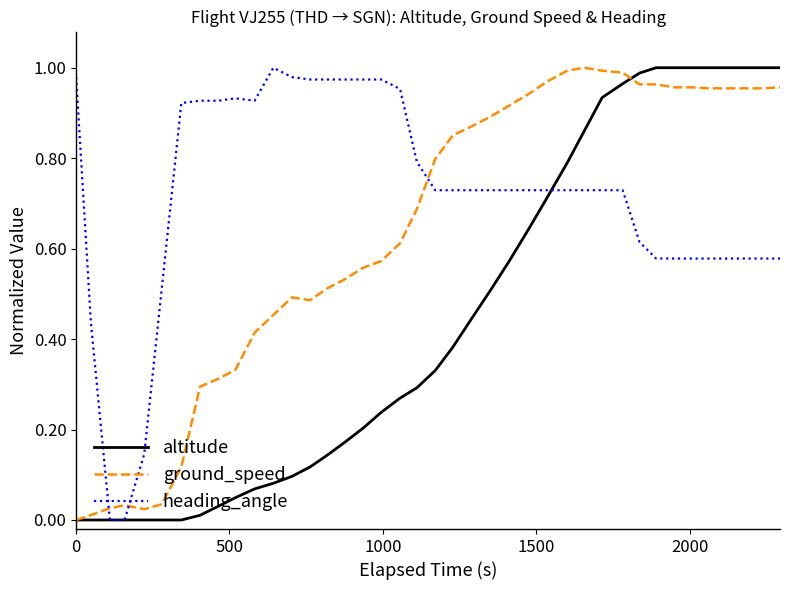

List the series in order of their overall mean, highest first.

heading_angle, ground_speed, altitude